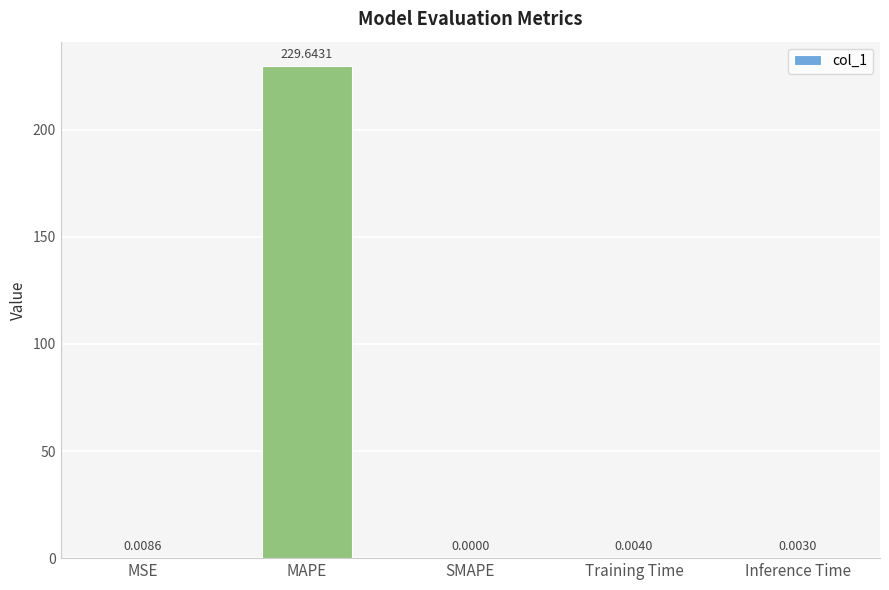

Which category has the highest value across all series?

MAPE